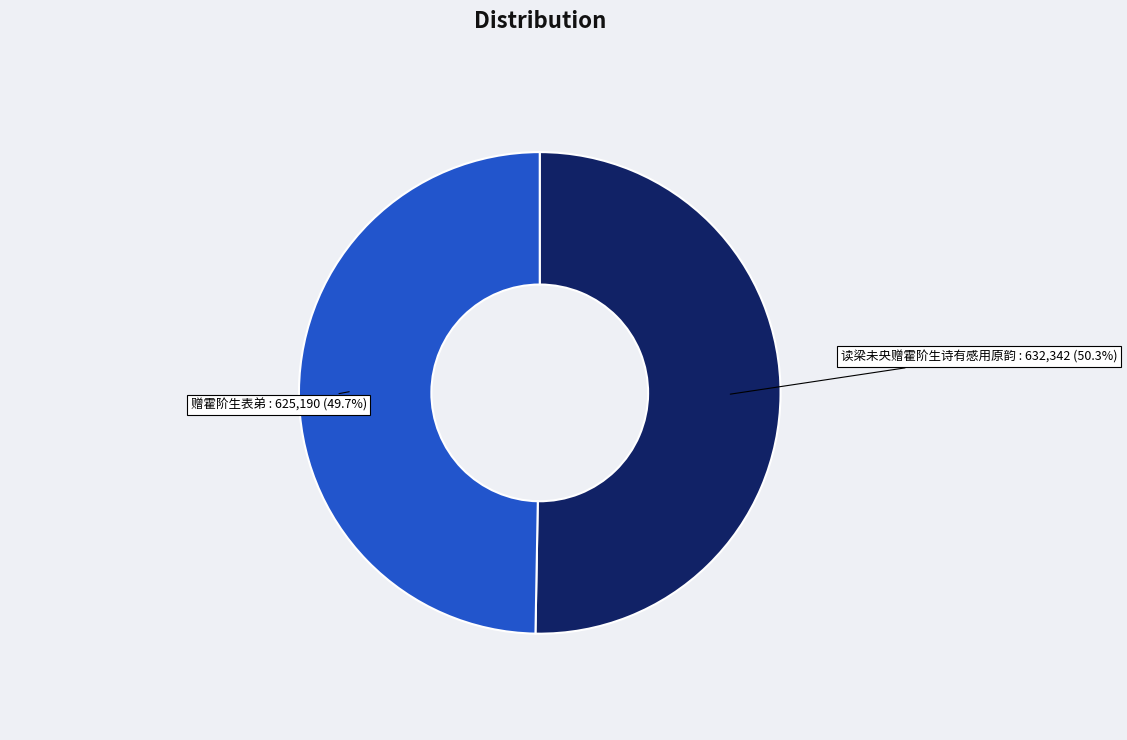

Combined, what portion of the pie is 赠霍阶生表弟 and 读梁未央赠霍阶生诗有感用原韵?

100.0%